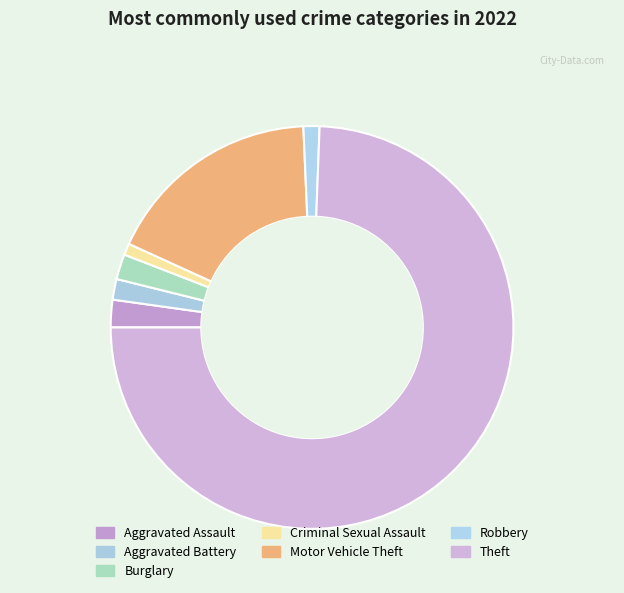

Approximately how many times larger is the value at Theft compared to Aggravated Battery?

44.9